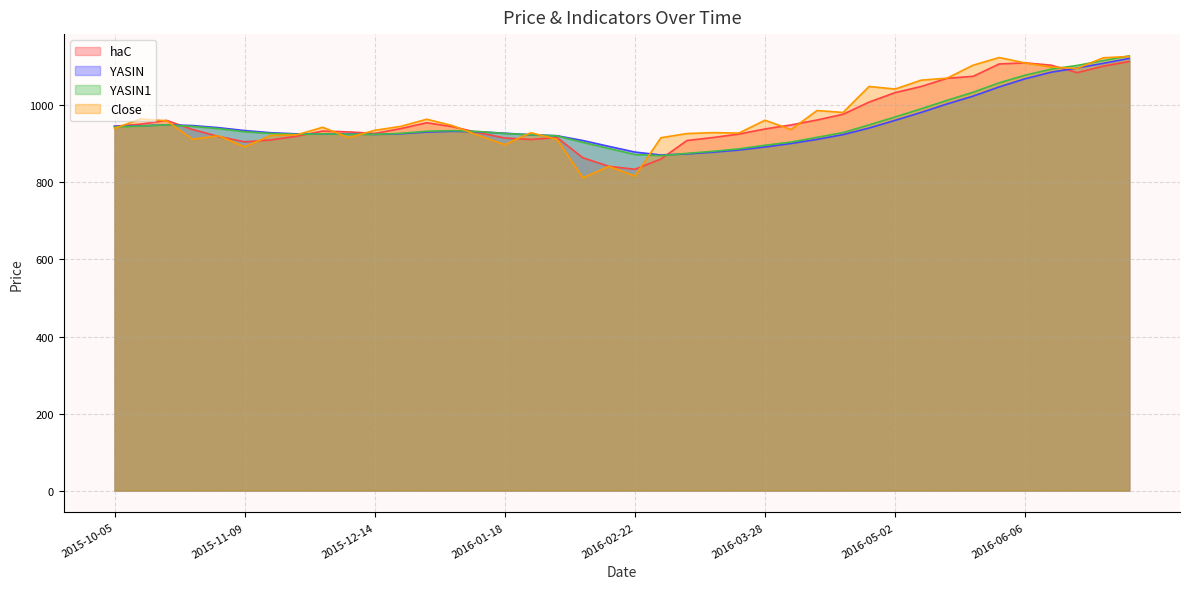

What is the difference between the highest and lowest values at 2016-02-08?

96.7